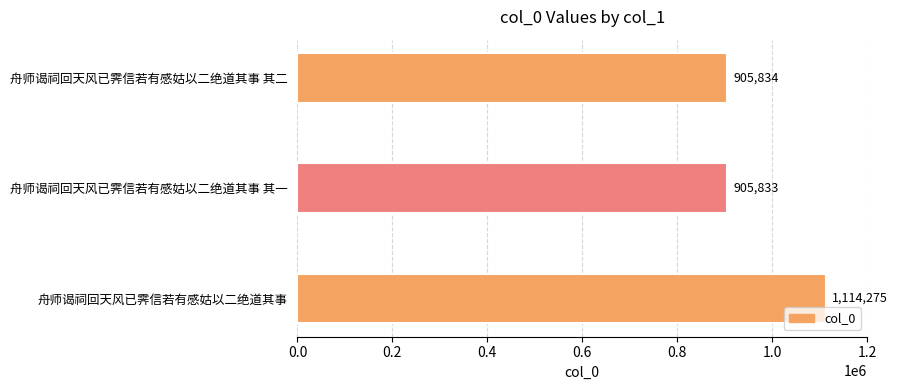

Is it true that the value at 舟师谒祠回天风已霁信若有感姑以二绝道其事 其一 is 905833?

True